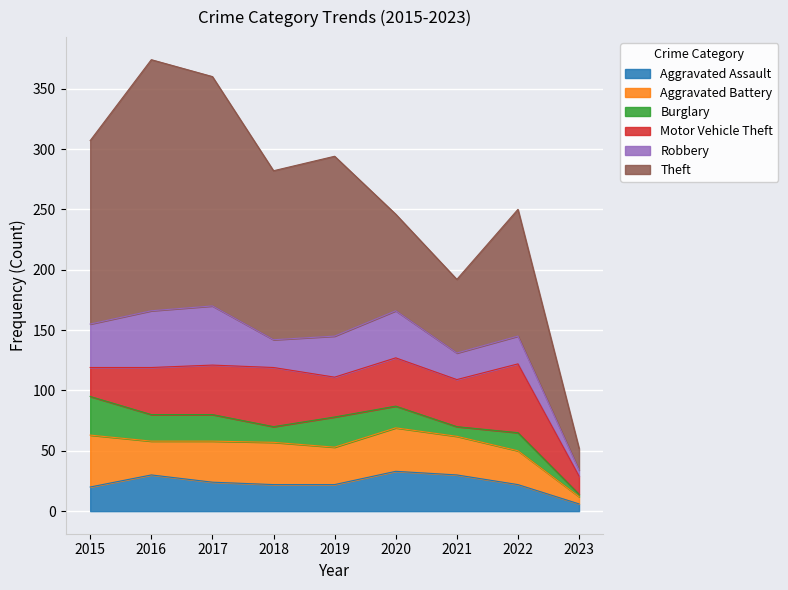

Which category has the highest value across all series?

2016